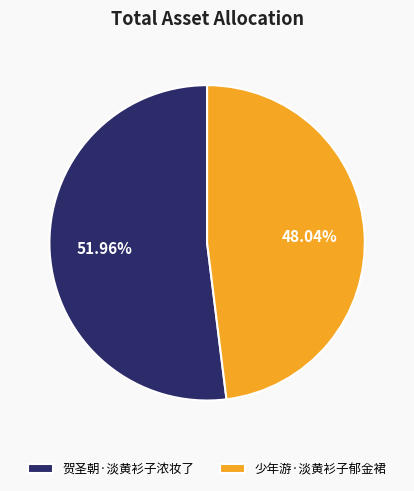

Count the number of slices in the pie.

2